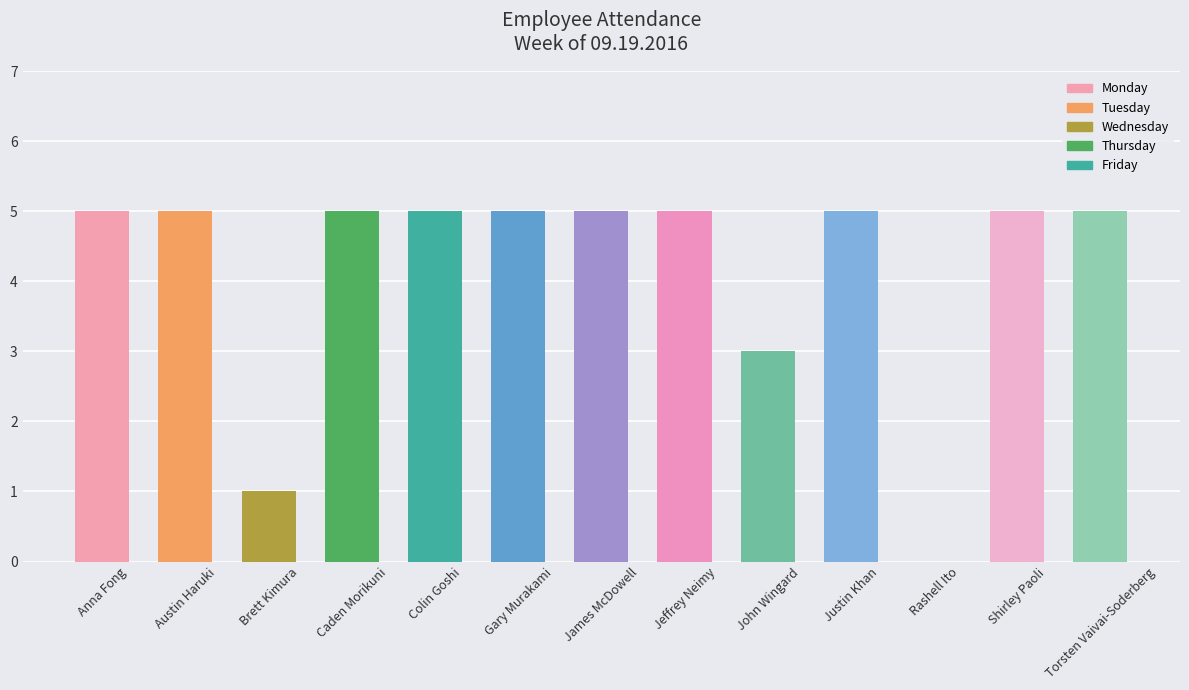

What is the difference between the values at Rashell Ito and Torsten Vaivai-Soderberg?

5